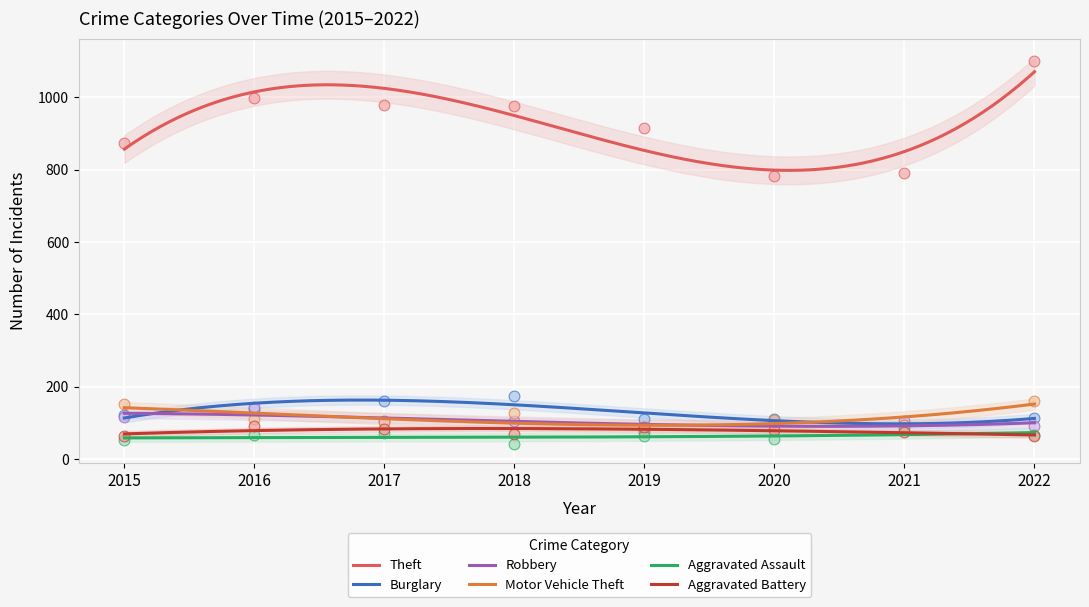

At how many categories does at least one series exceed 969?

4